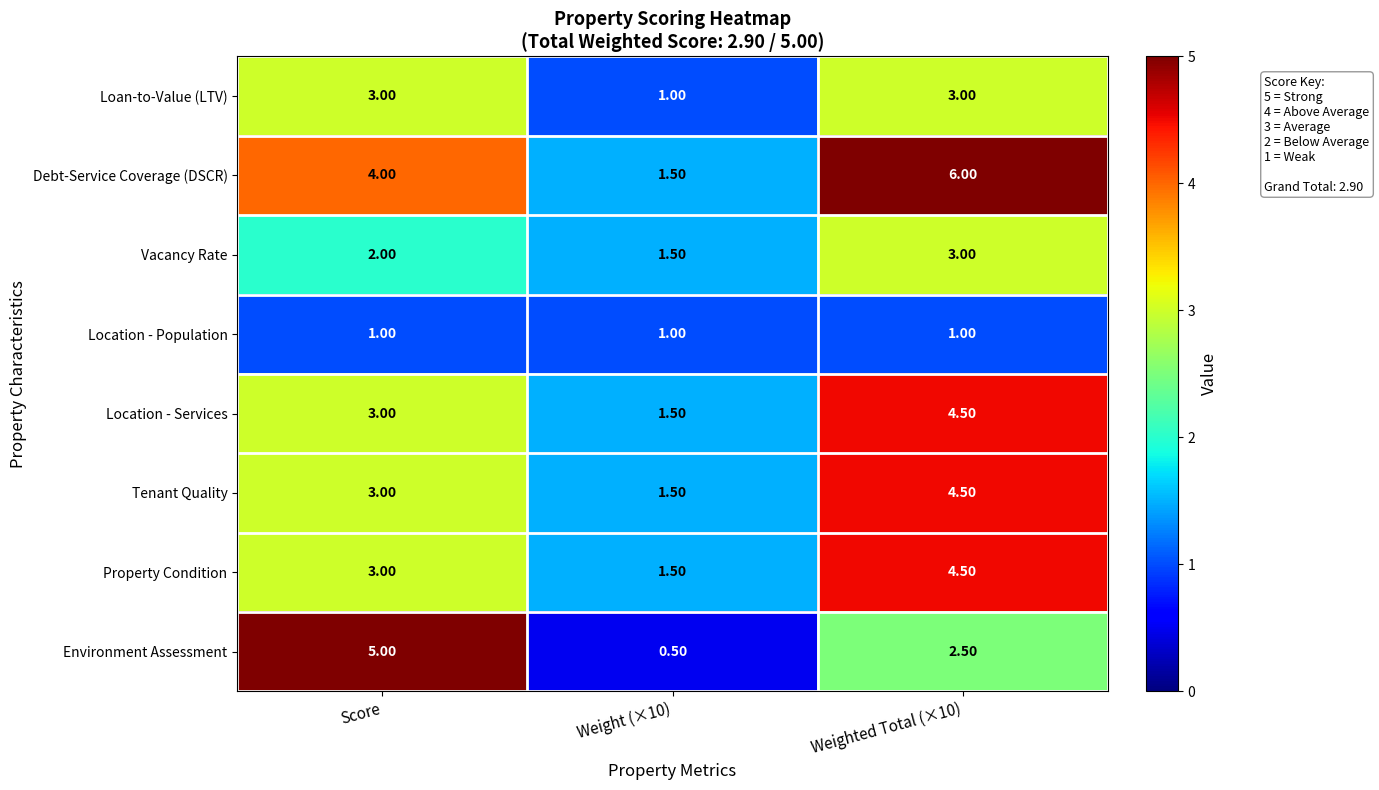

What is the average value of the Vacancy Rate series?

2.2